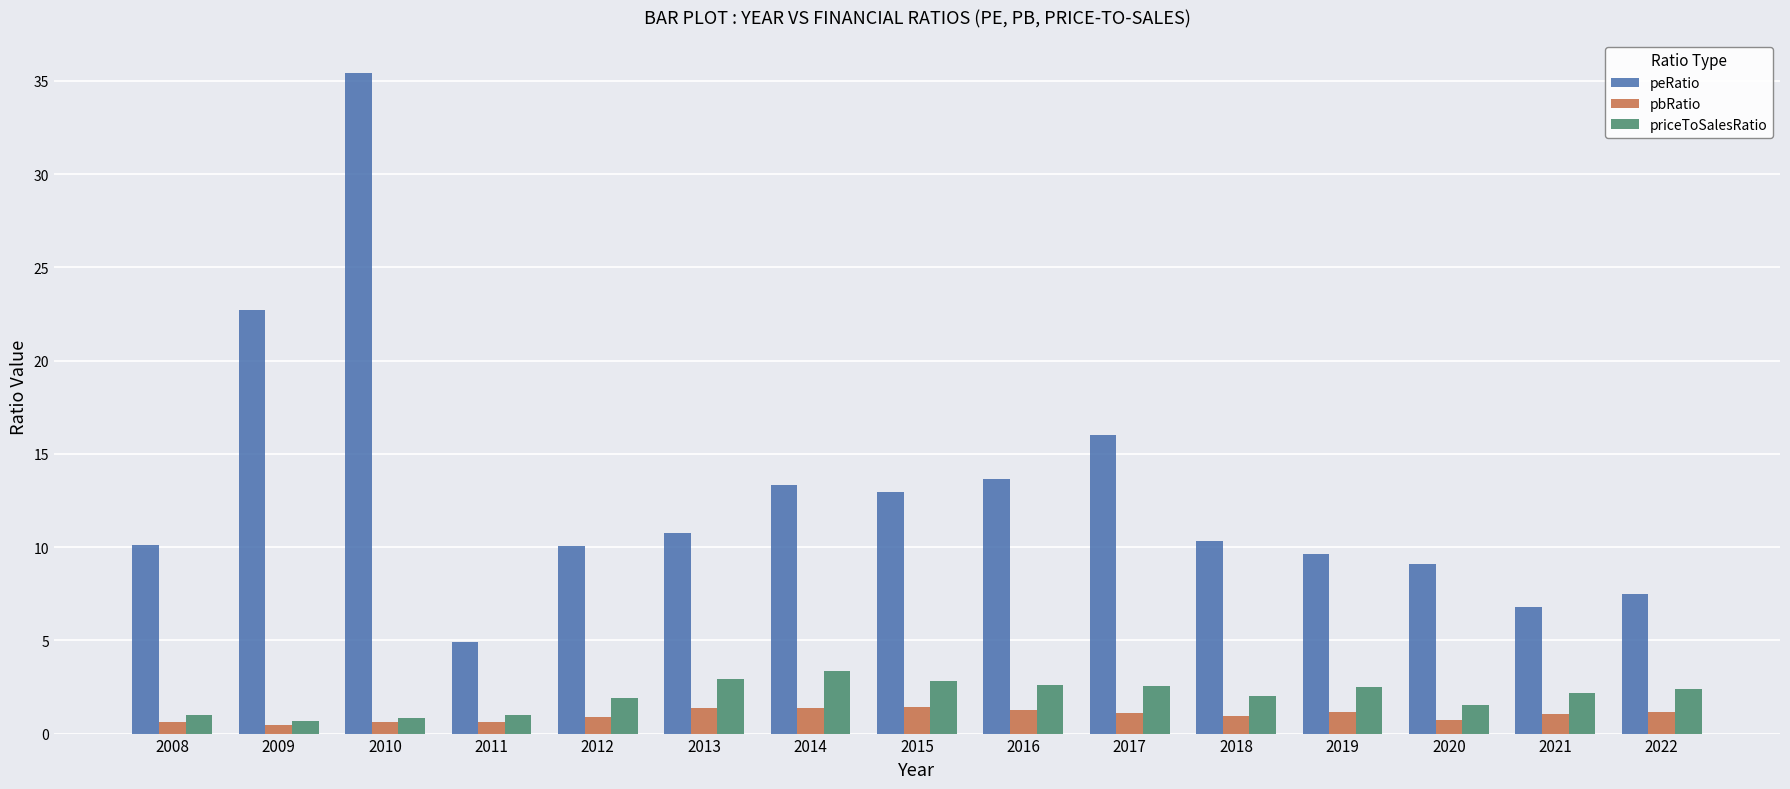

What is the value of the priceToSalesRatio bar at the 12th from the left?

2.5